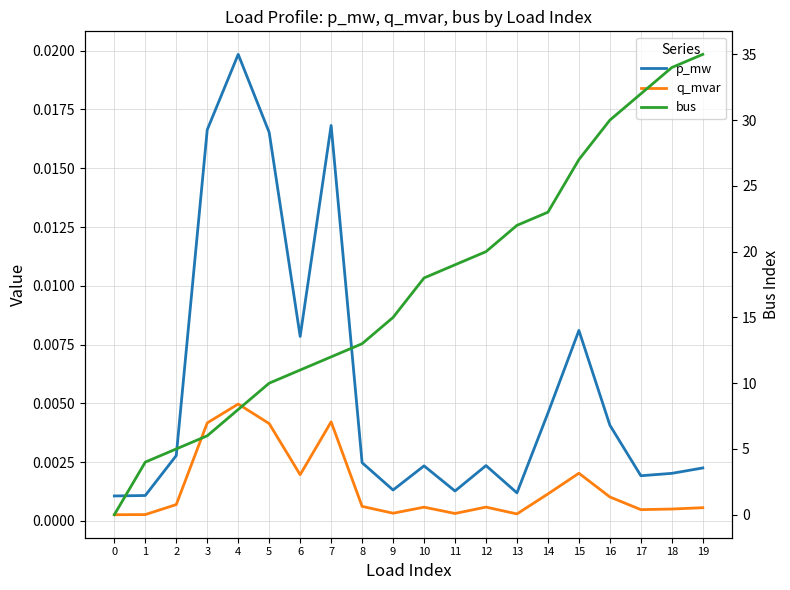

What is the difference between the second highest and minimum values in the bus series?

34.0